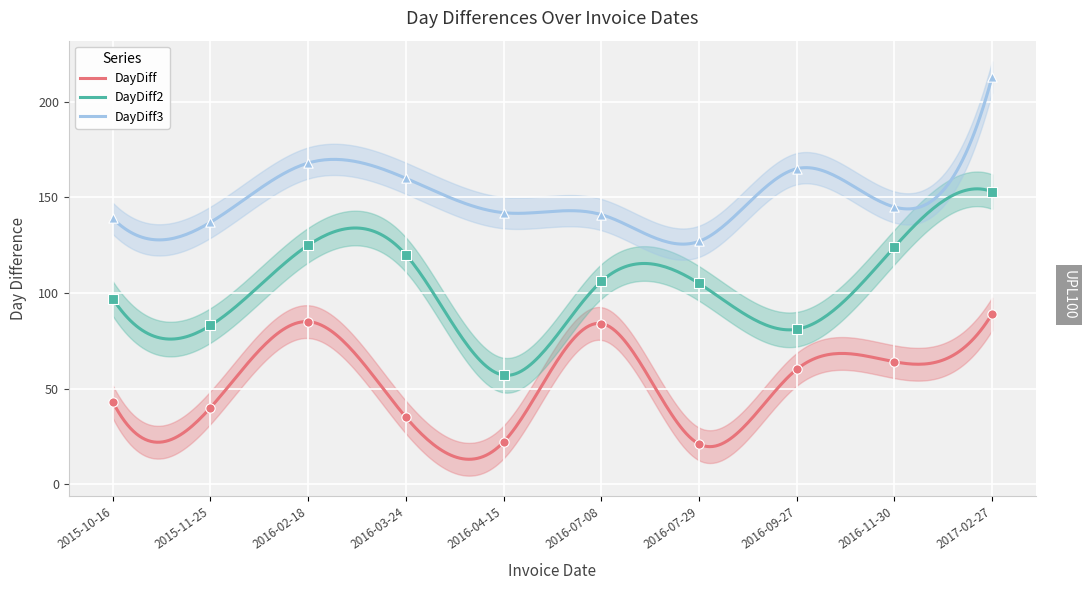

Is the value of DayDiff at 2015-10-16 greater than the value of DayDiff2 at 2016-03-24?

No